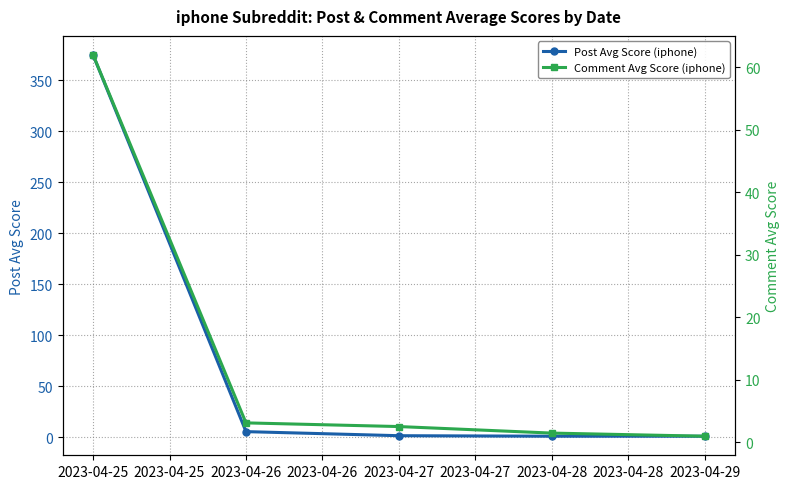

Is it true that Comment Avg Score (iphone) equals 2.3 at 2023-04-26?

False